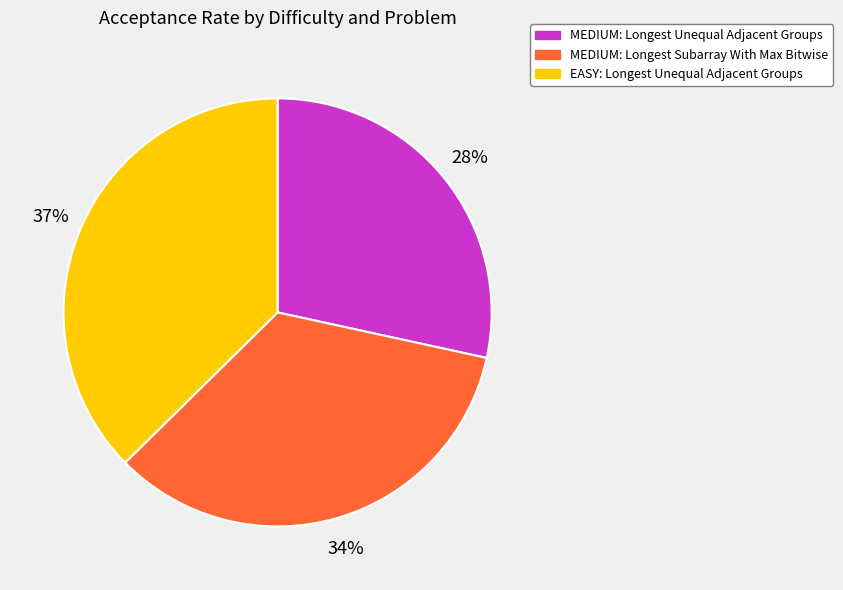

Do MEDIUM: Longest Subarray With Max Bitwise and EASY: Longest Unequal Adjacent Groups together represent more than half of the pie?

Yes